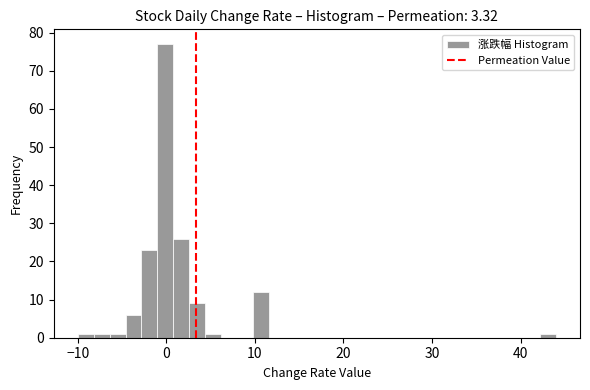

Read against the x-axis, roughly where is the centre of the tallest bar?

0